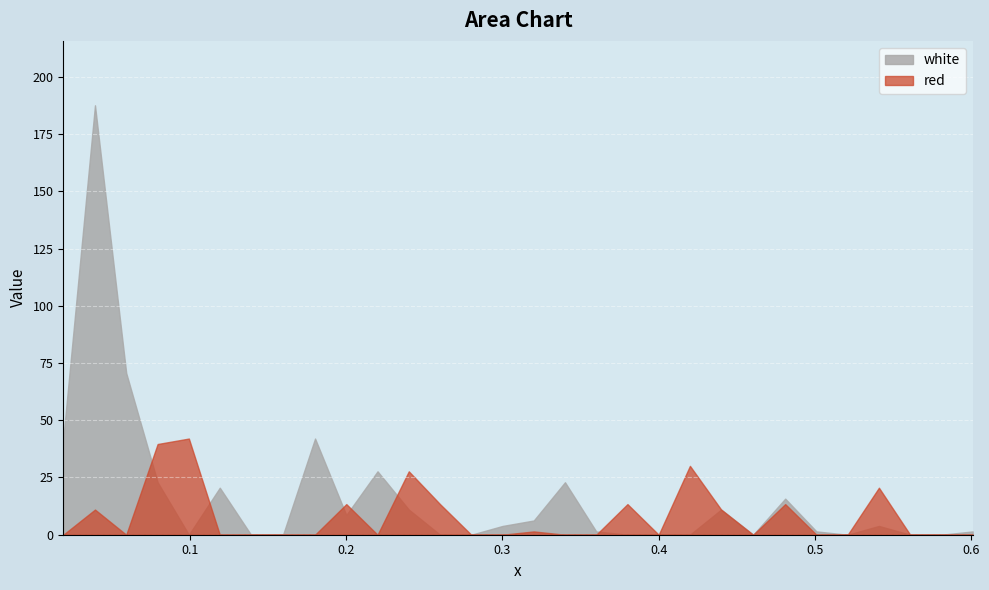

What is the average value of the red series?

7.9